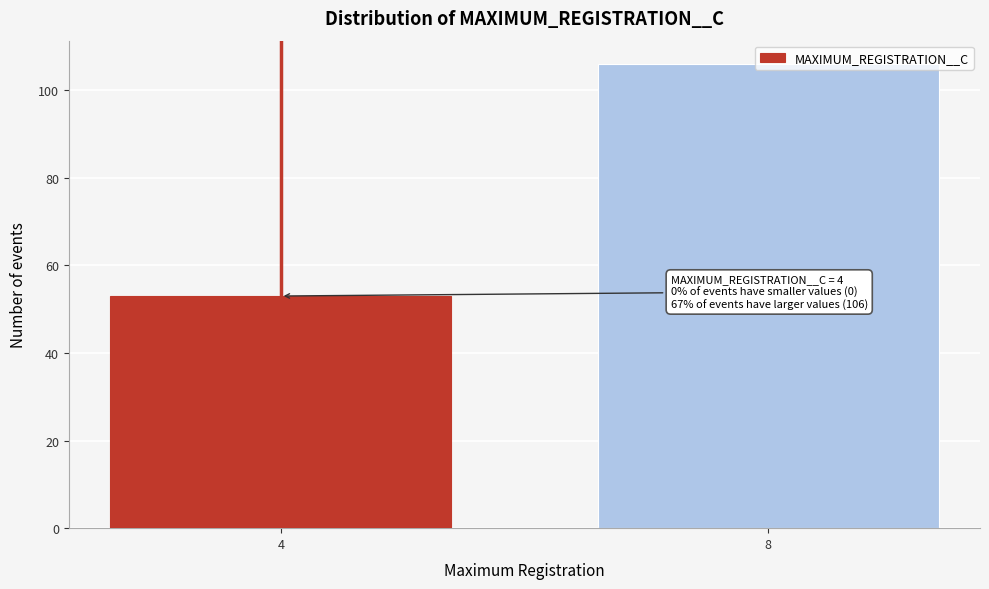

At which label is the value closest to 79?

4